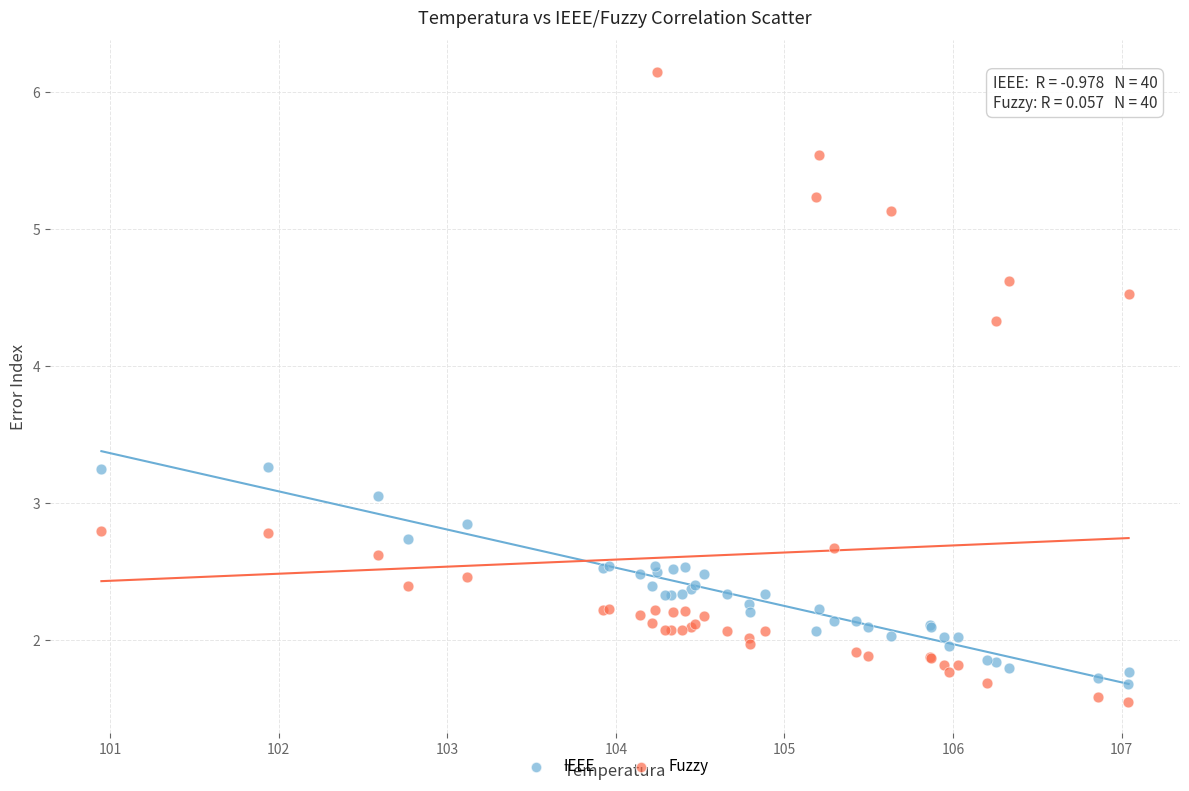

Across all series, what Y value is closest to 3?

3.1